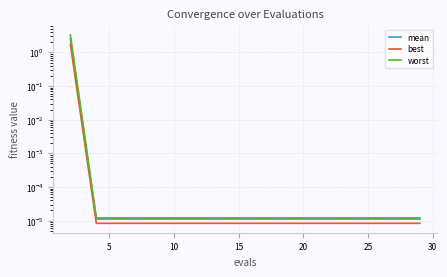

True or false: mean and worst cross at least once.

False